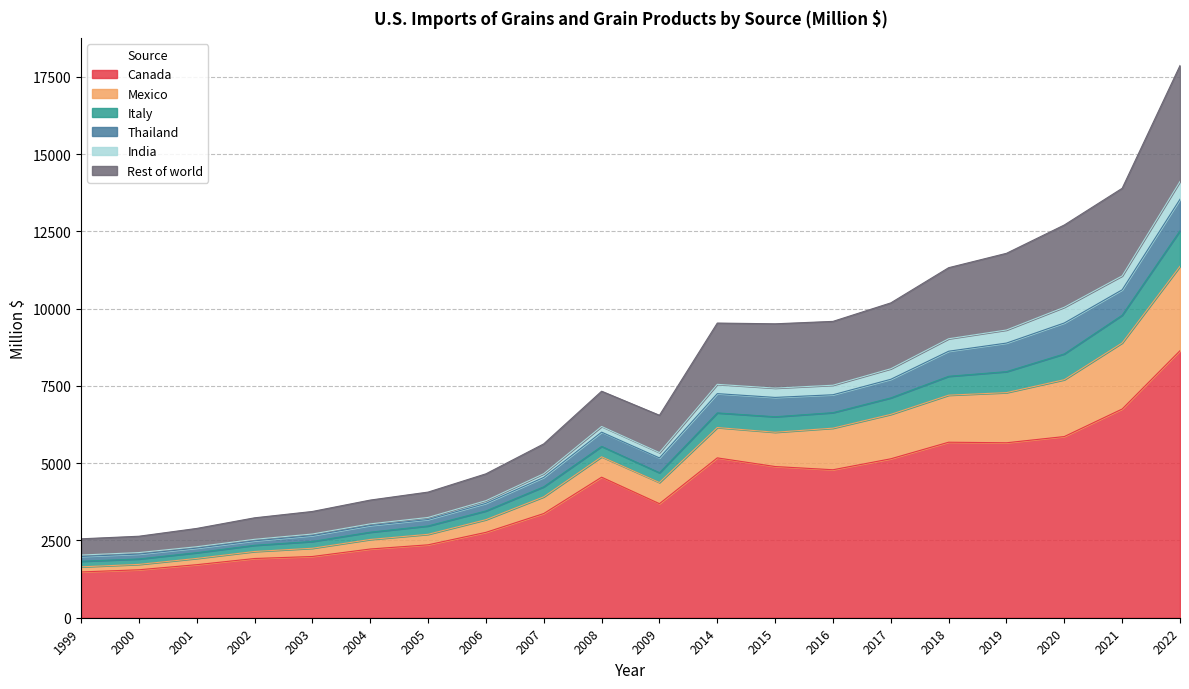

Does the chart display data point markers on the line(s)?

No